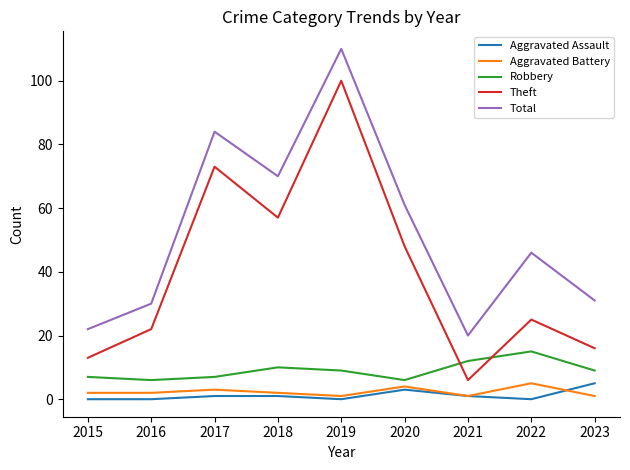

At 2022, list the series in order from largest to smallest.

Total, Theft, Robbery, Aggravated Battery, Aggravated Assault